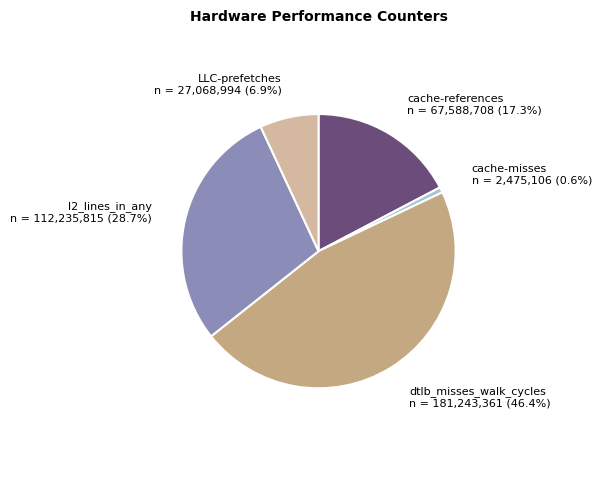

To the nearest percent, what is the combined percentage of LLC-prefetches and dtlb_misses_walk_cycles?

53%